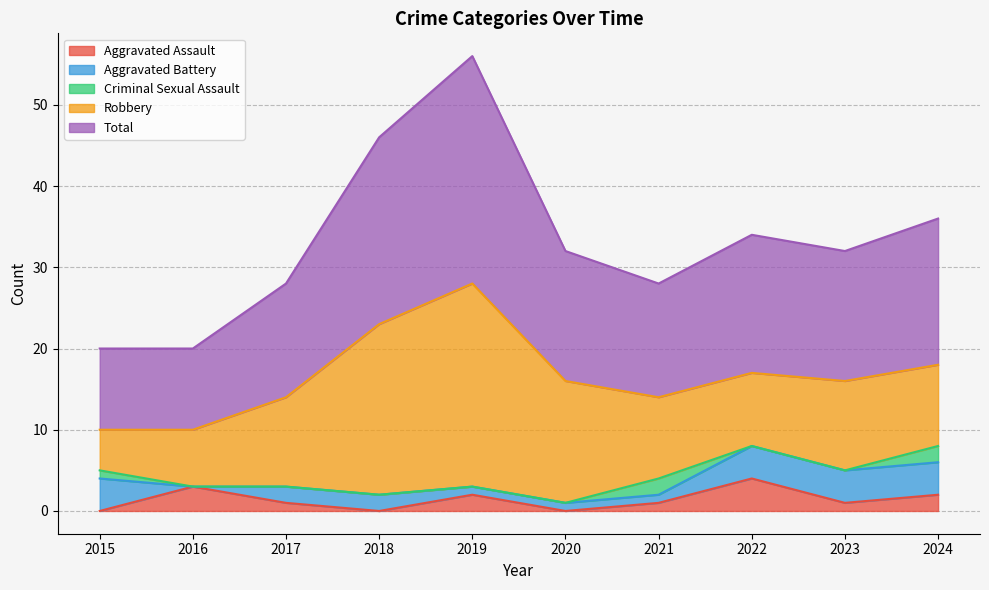

What is the sum of the Aggravated Assault values at 2015 and 2019?

2